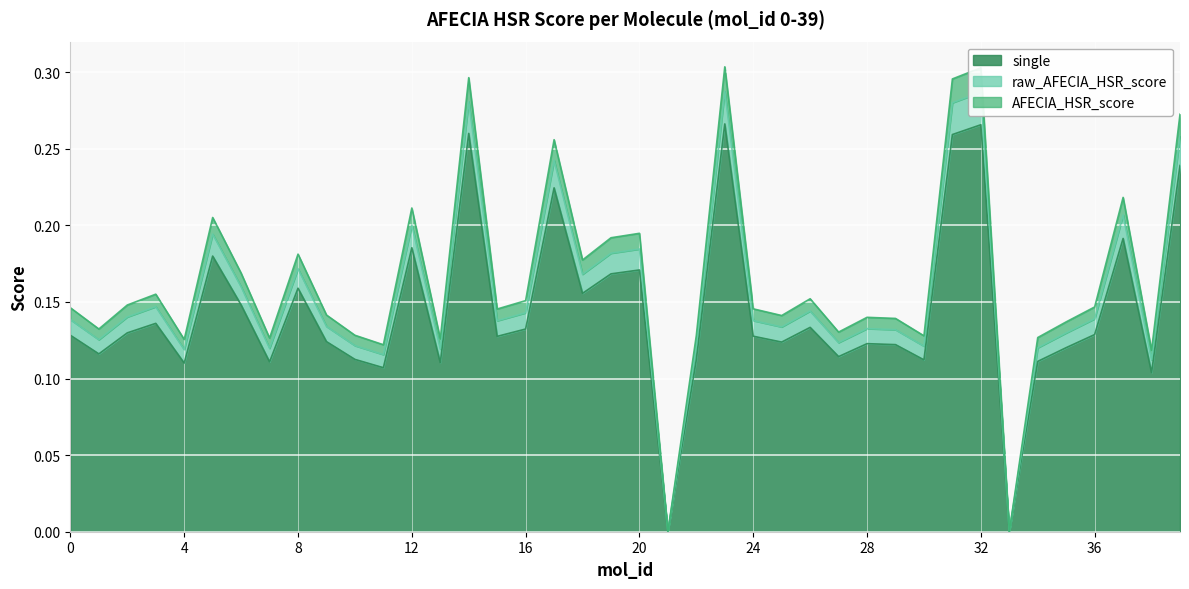

How many lines are shown in the chart?

3